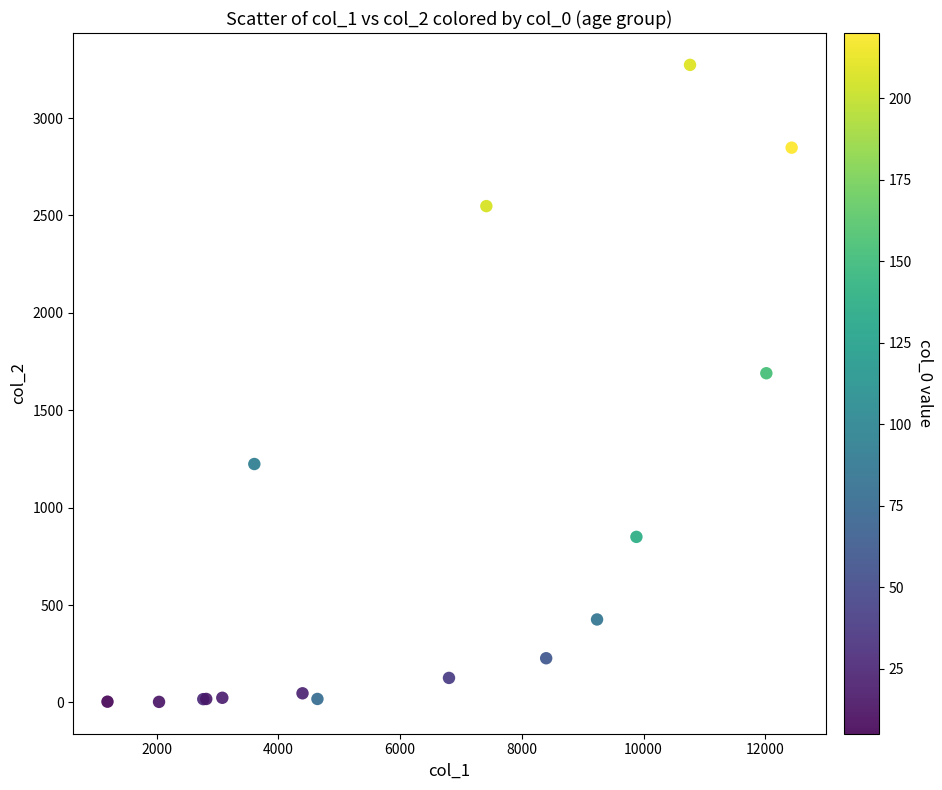

What Y value in the scatter plot is closest to 1638?

1690